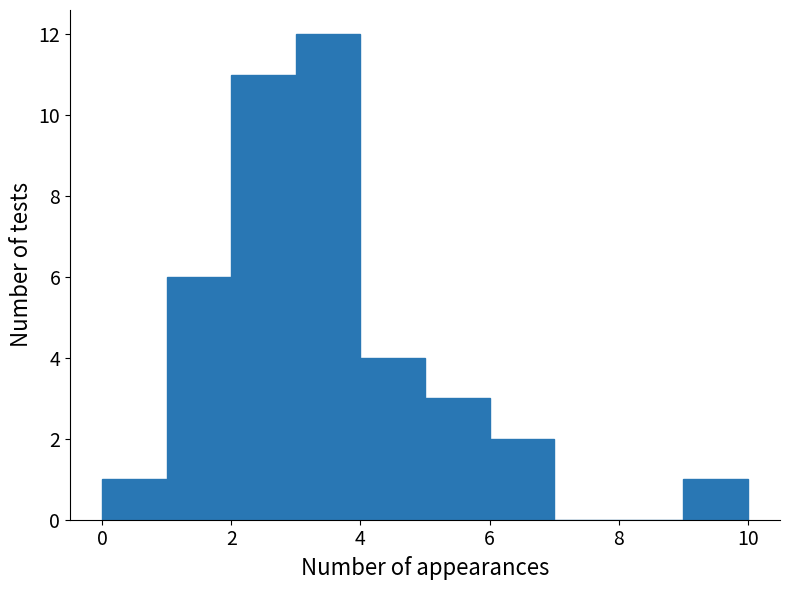

Reading left to right, transcribe this chart: for each bar, give the range it covers on the x-axis and its height. The values are not printed on the chart, so give them approximately, as read against the axis.

0 to 1: 1
1 to 2: 6
2 to 3: 11
3 to 4: 12
4 to 5: 4
5 to 6: 3
6 to 7: 2
7 to 8: 0
8 to 9: 0
9 to 10: 1